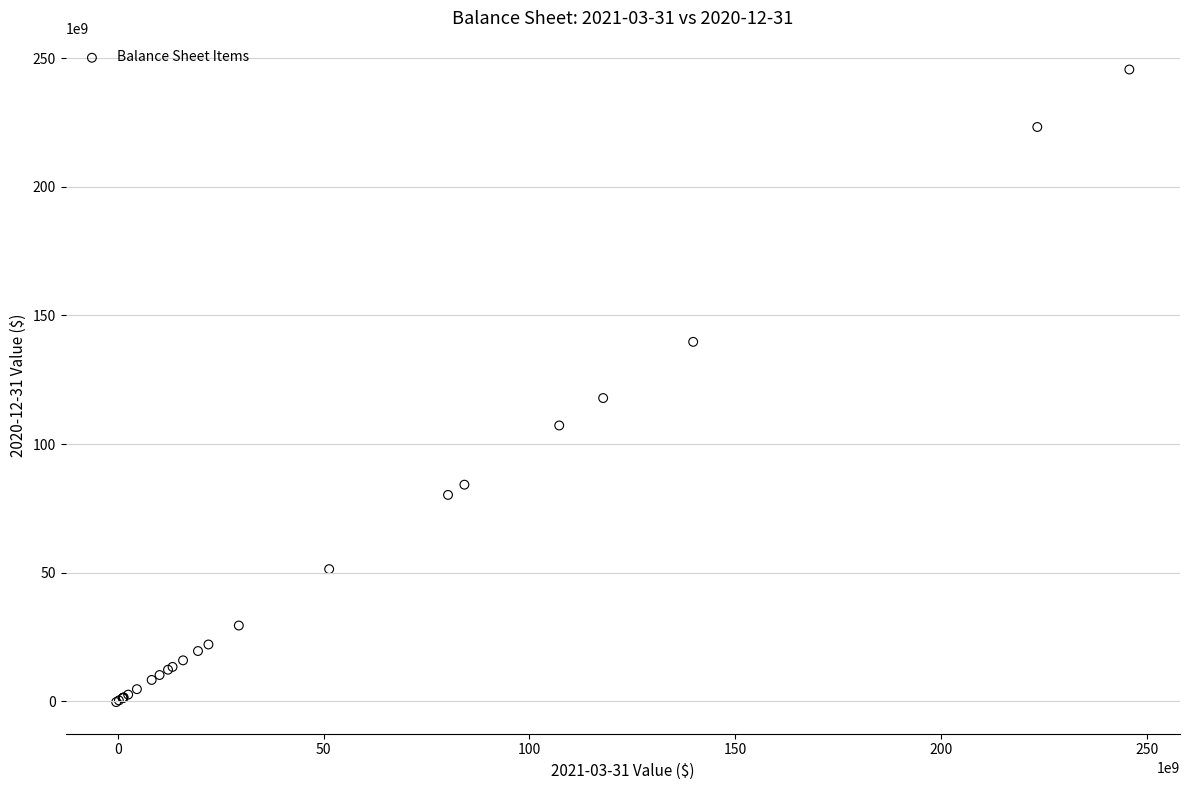

What Y value in the scatter plot is closest to 122648500000?

117884000000